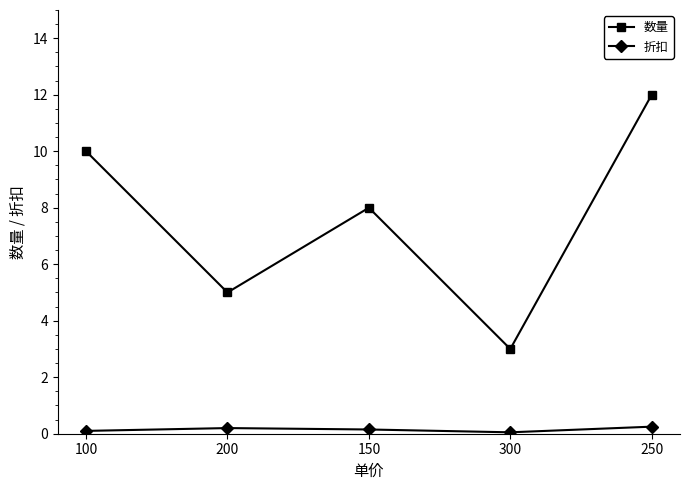

Is it true that 数量 equals 10.0 at 100?

True